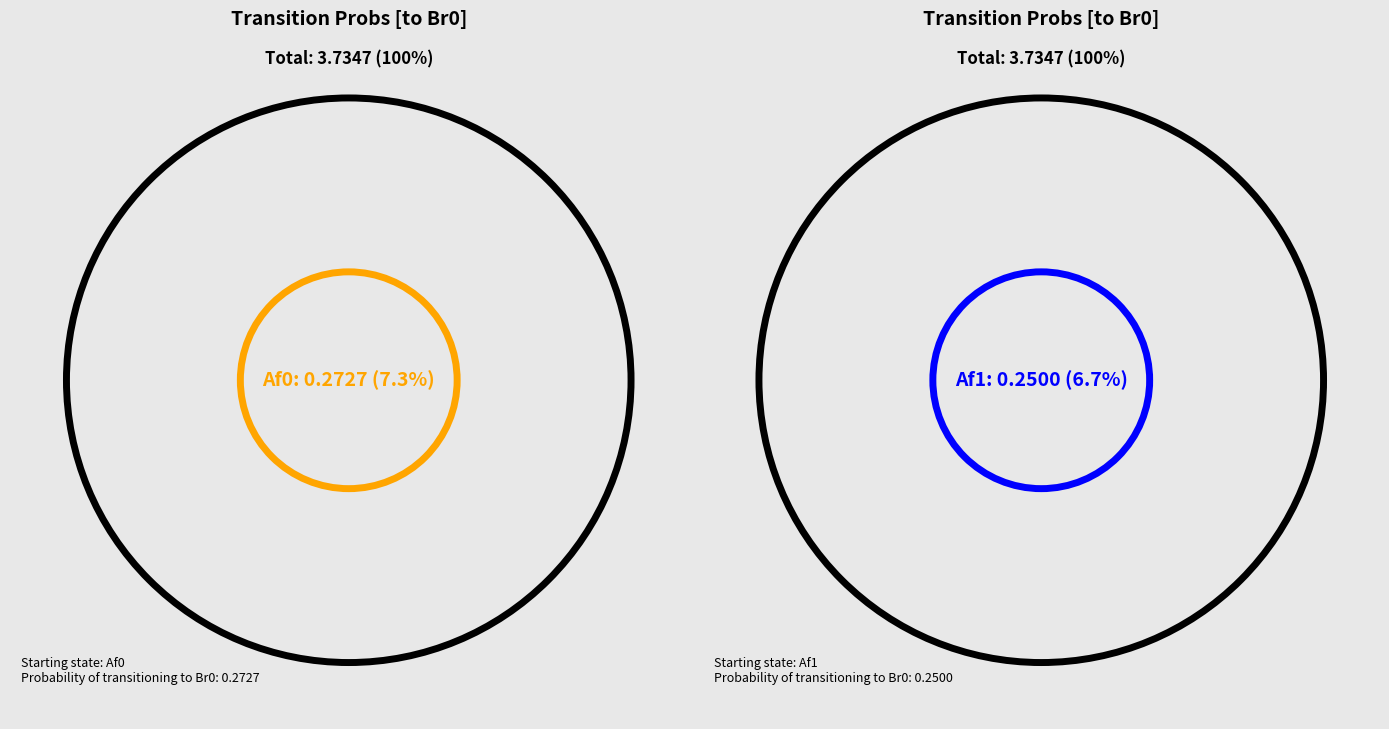

True or false: Ai0 accounts for 1% of the total.

False